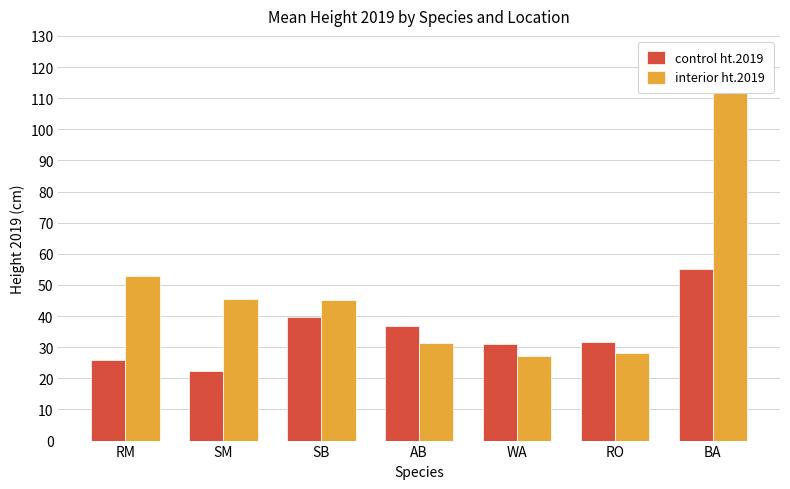

What is the sum of all control ht.2019 values?

242.7